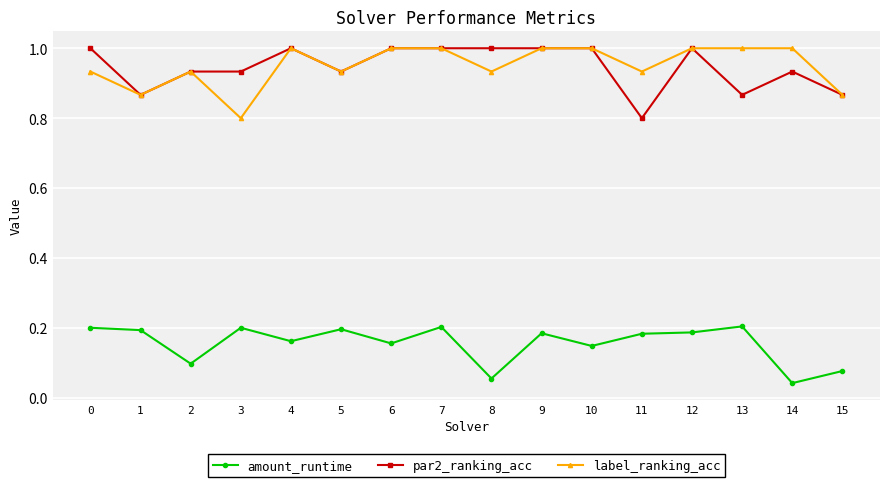

What is the spread (max minus min) of values at 15?

0.8